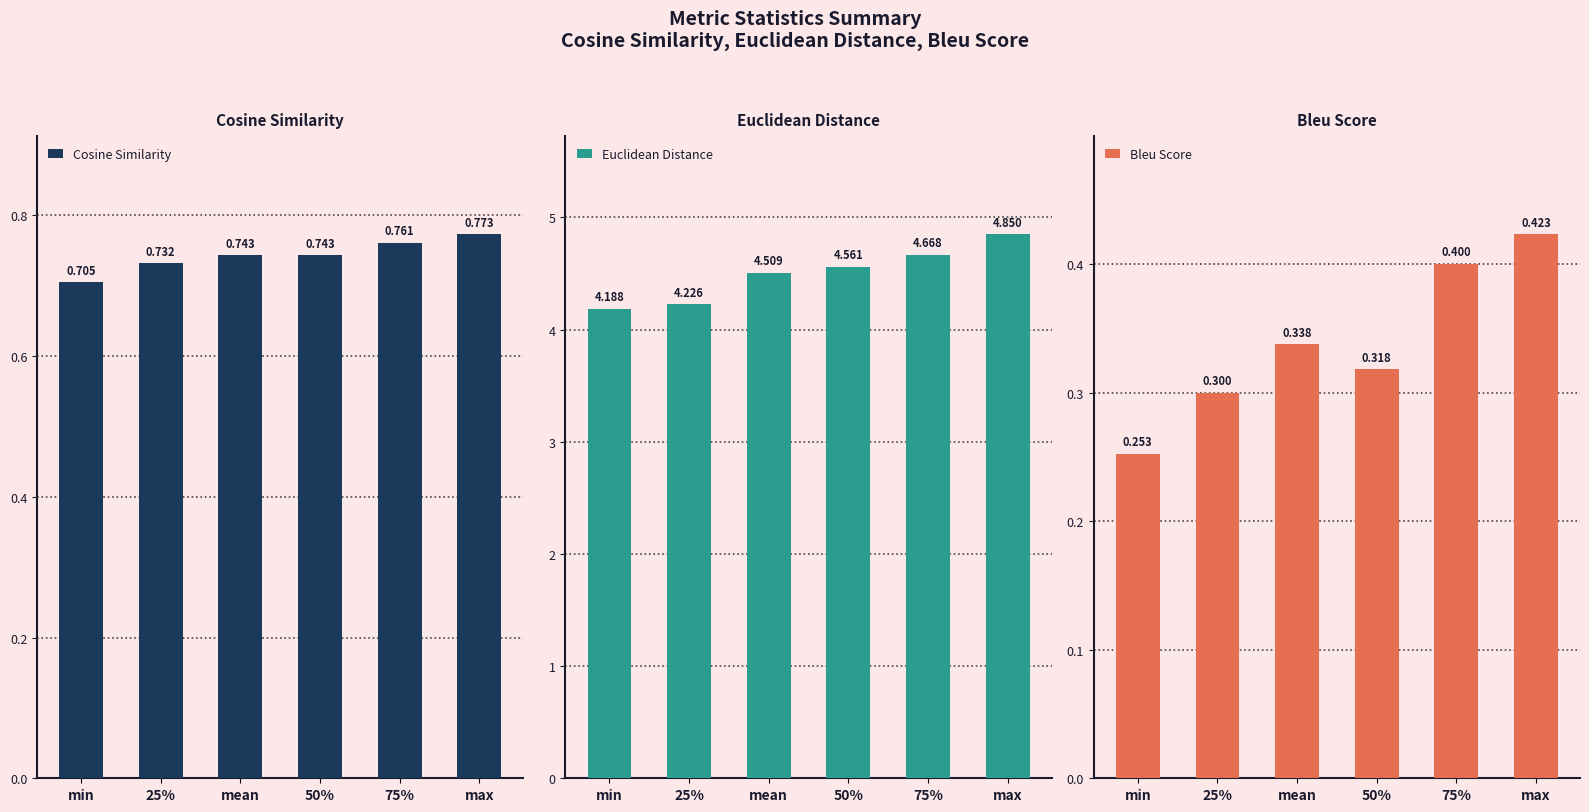

What is the value of the Cosine Similarity bar at the 2nd from the left?

0.7